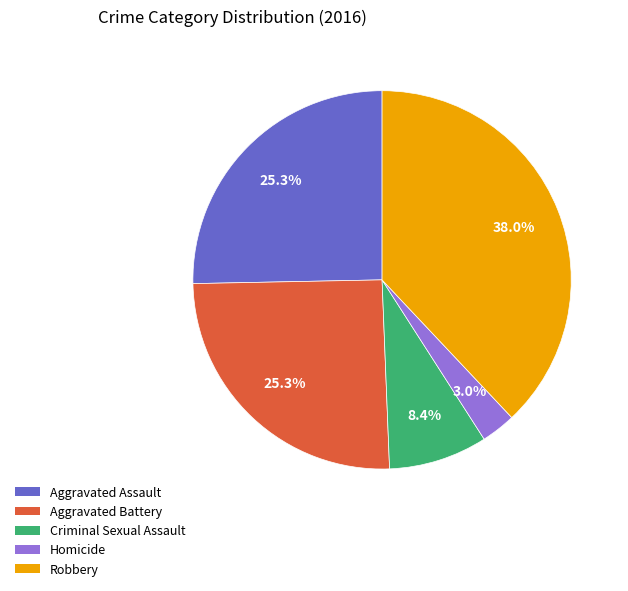

Does Robbery represent more than half of the total?

No